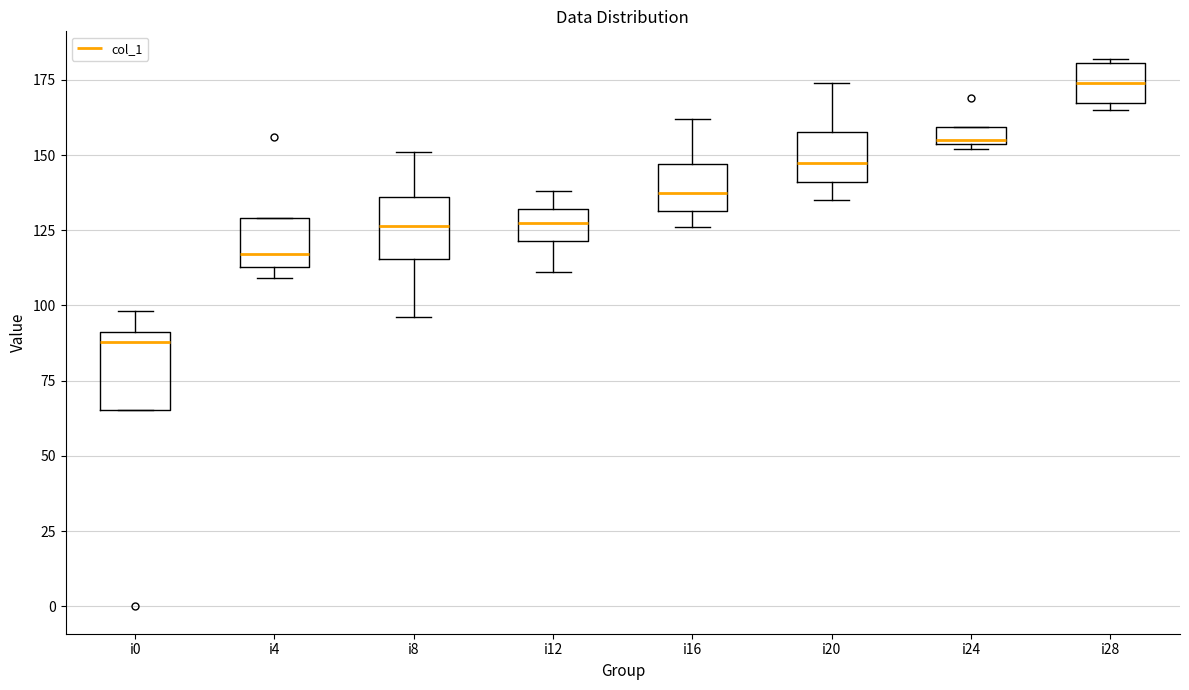

Where does the upper whisker of the box for i8 end on the y-axis? The values are not printed on the chart, so give them approximately, as read against the axis.

150